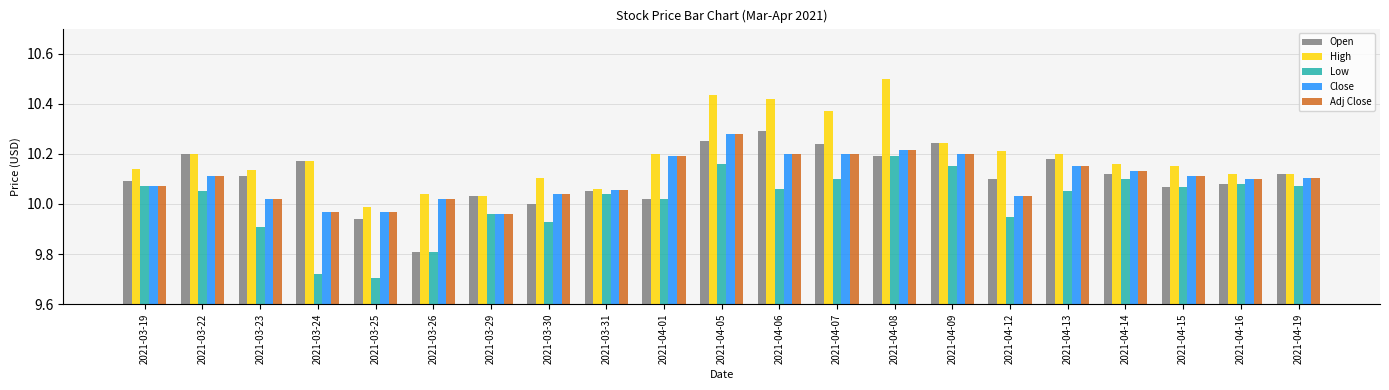

What is the difference between the maximum and minimum values in the Open series?

0.5